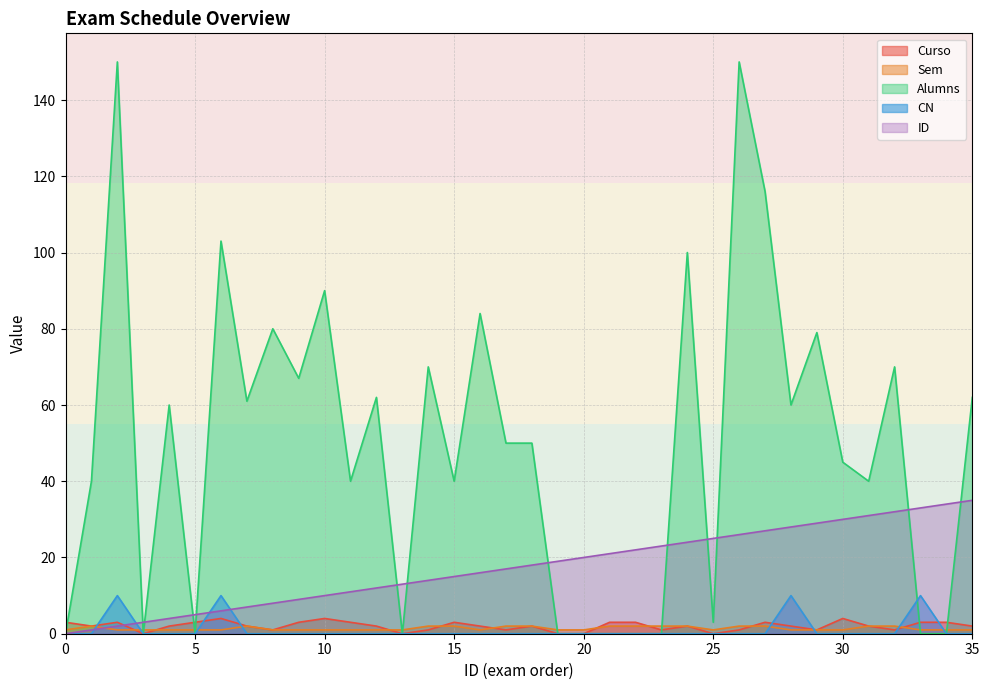

Which series changed the most between 4 and 12?

ID